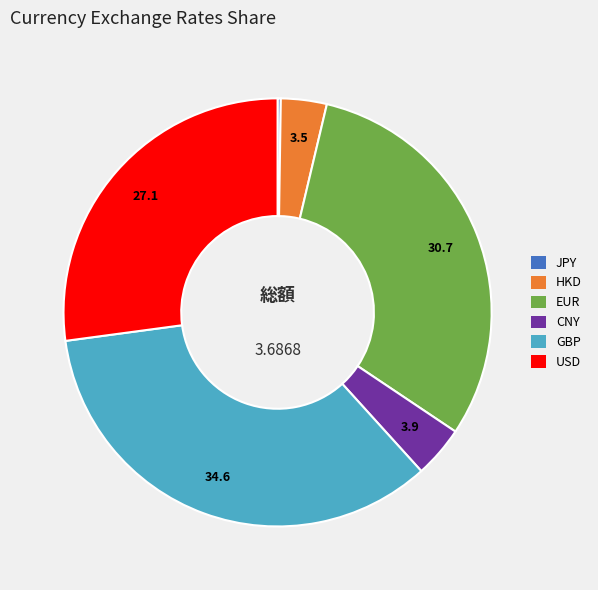

Which slice is the largest?

GBP